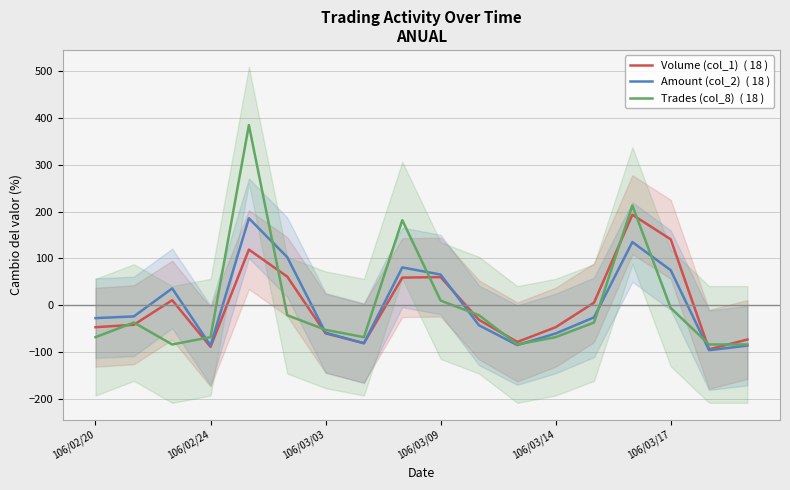

True or false: Volume (col_1)  ( 18 ) has a value of -30.8 at 106/02/20.

False